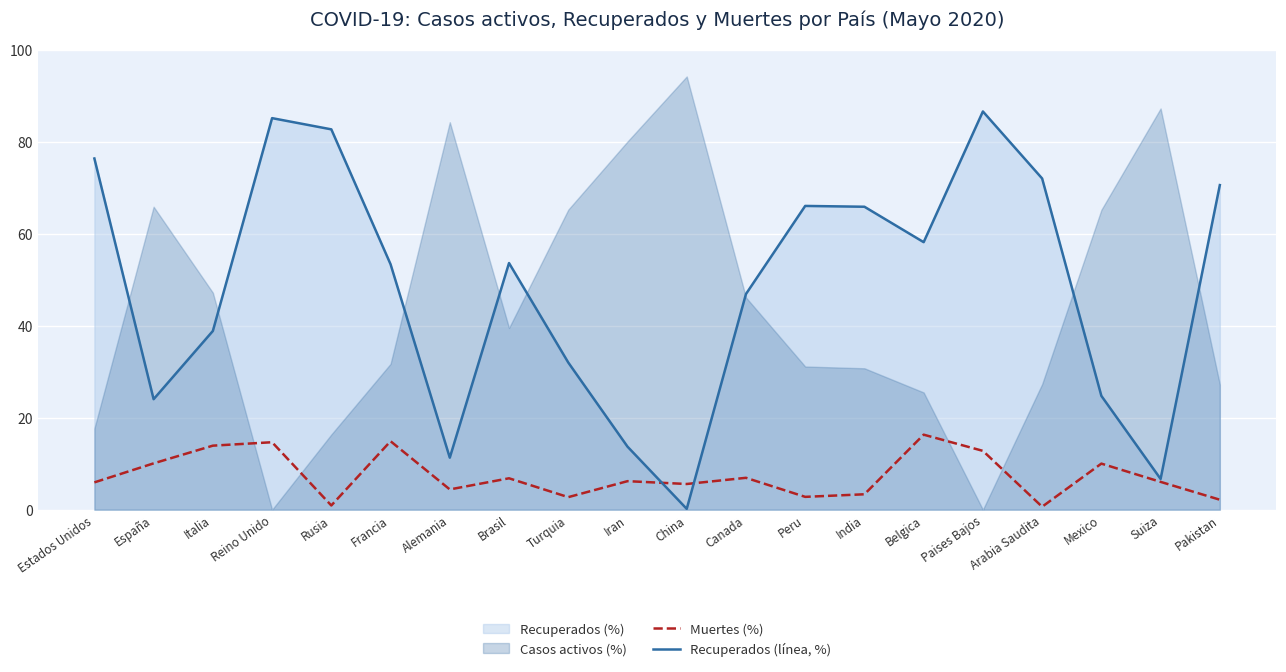

Between Reino Unido and Brasil, which is larger?

Reino Unido